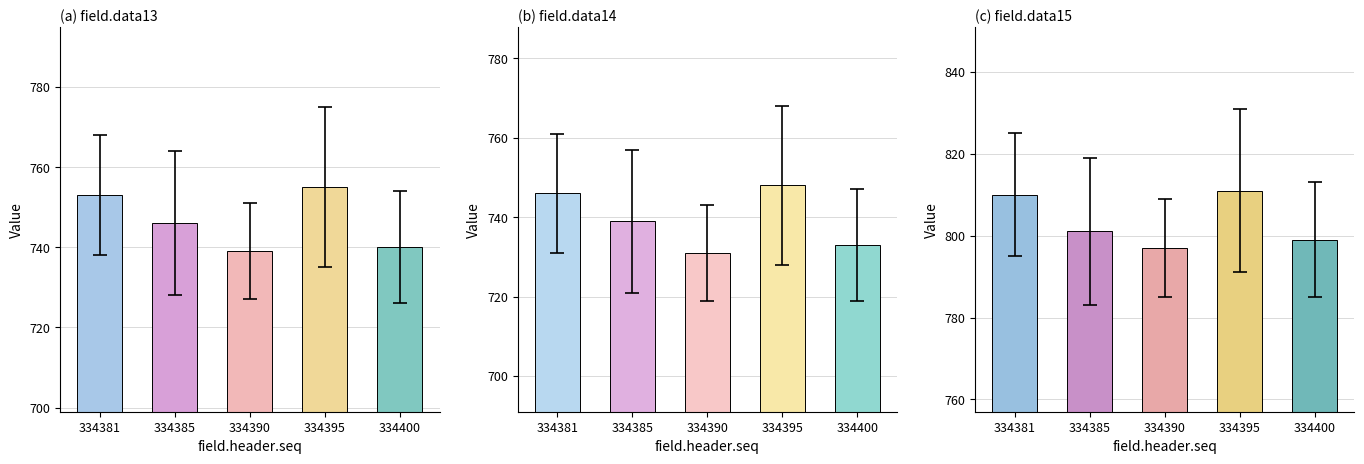

Reading right to left, transcribe all the data shown in this chart.

field.data13: 740	755	739	746	753
field.data14: 733	748	731	739	746
field.data15: 799	811	797	801	810